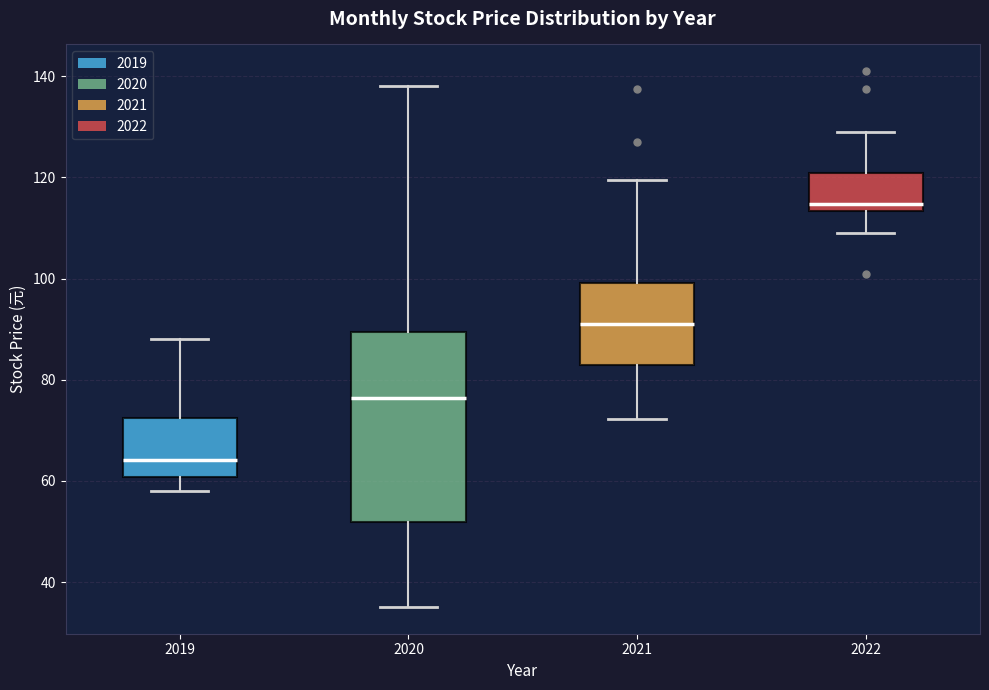

Comparing the boxes themselves (not the whiskers), which one is the tallest?

2020